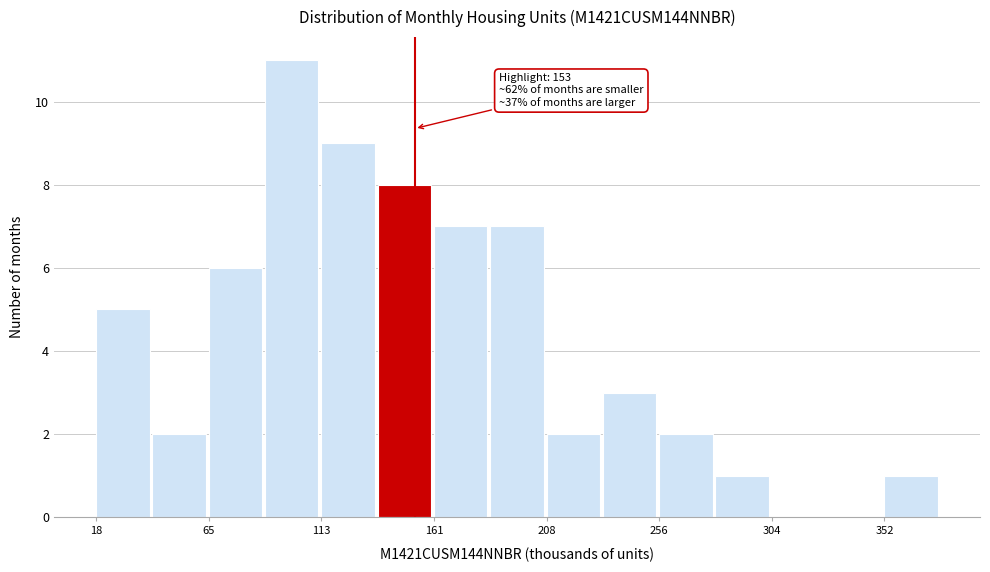

Which range on the x-axis has the tallest bar?

90 to 115